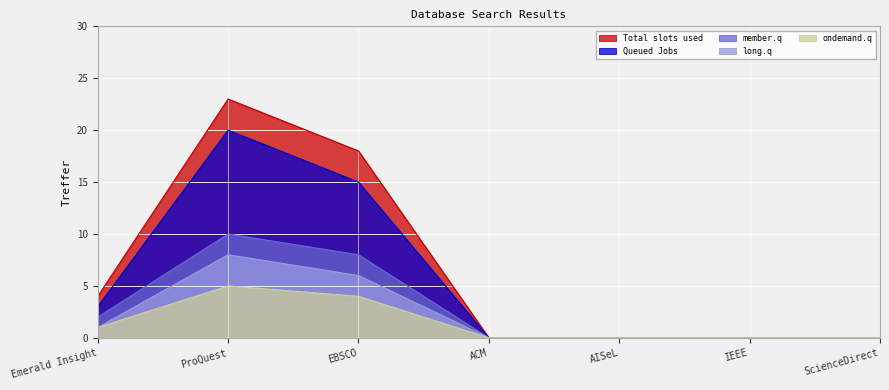

How many lines are shown in the chart?

5